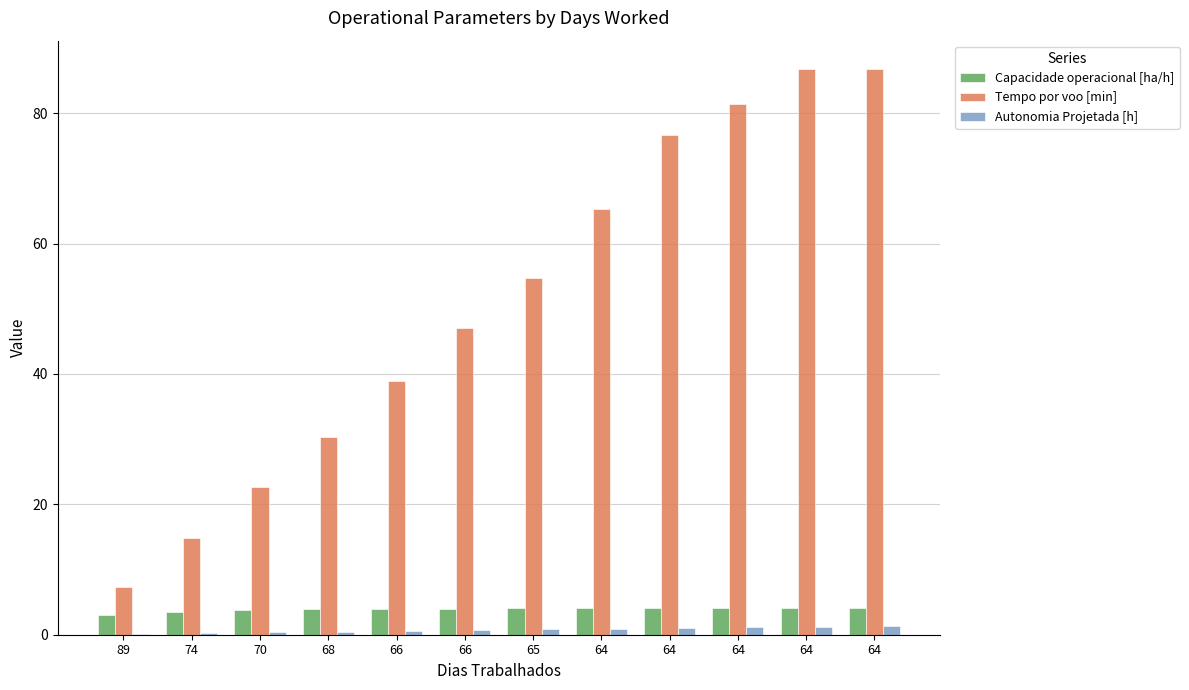

At how many categories does at least one series exceed 45?

7